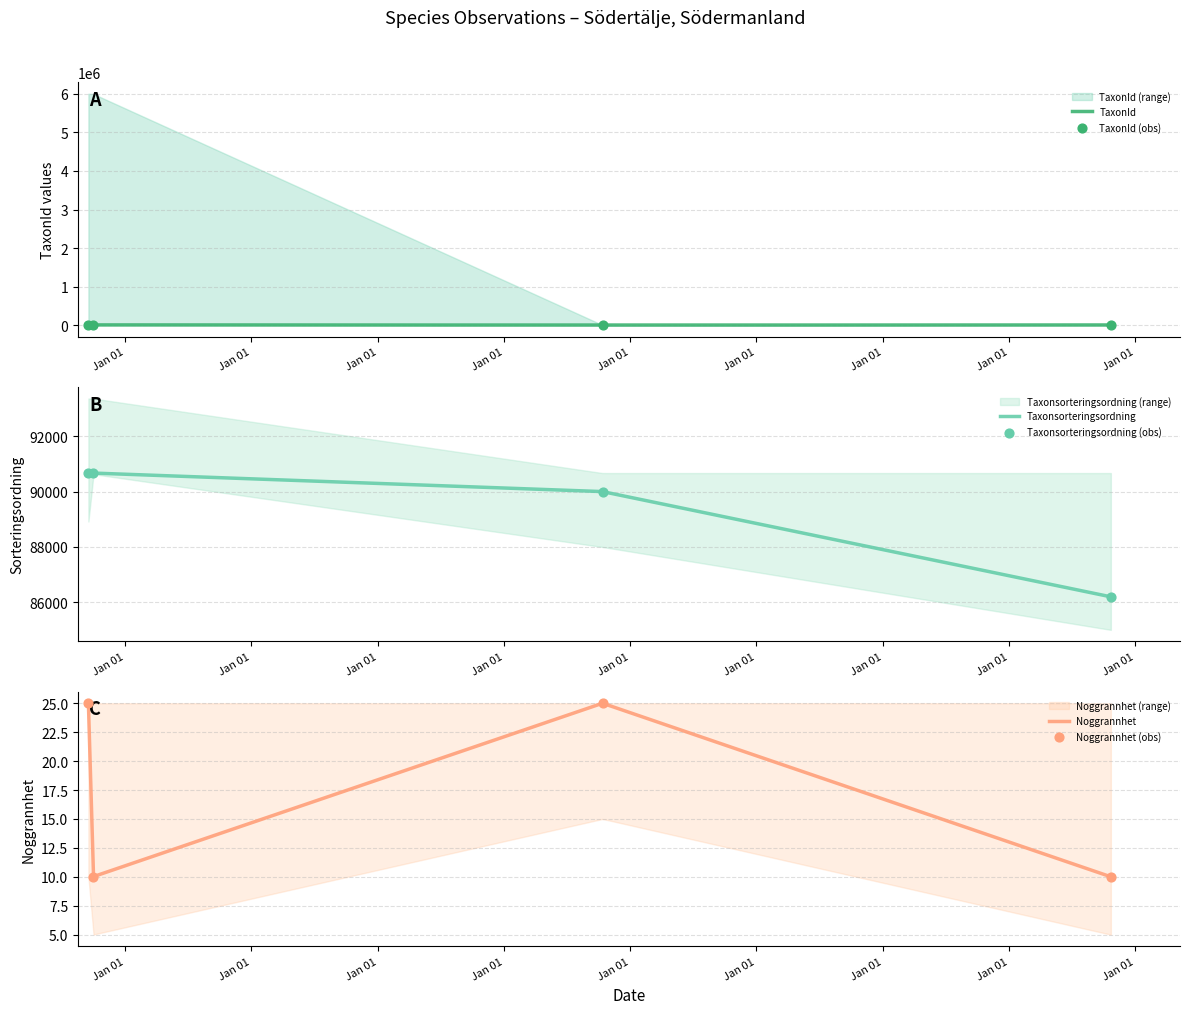

Is the value of TaxonId at Jan 01 greater than the value of Taxonsorteringsordning at Jan 01?

No